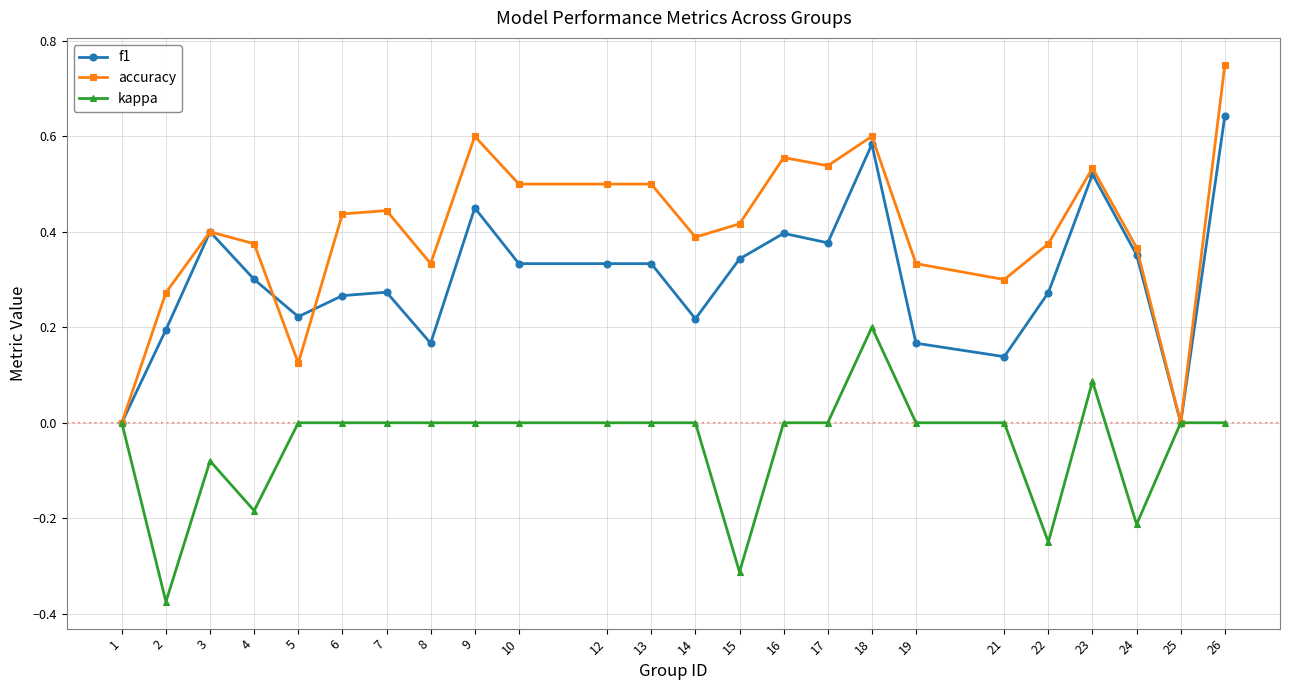

How many data points does each series have?

24